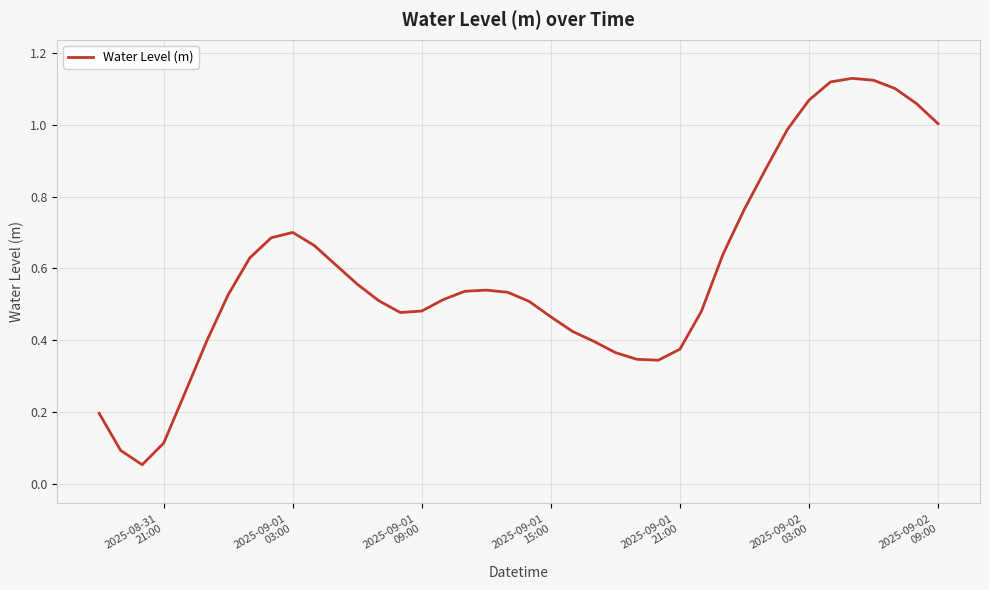

What is the sum of all values?

23.7